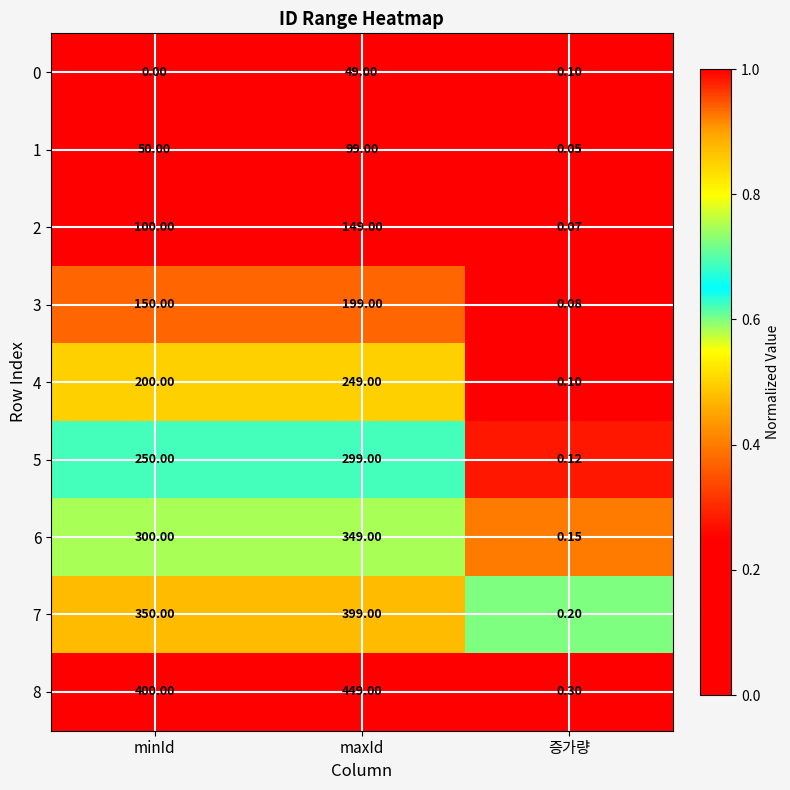

List the labels in order of 1 value, largest first.

maxId, minId, 증가량